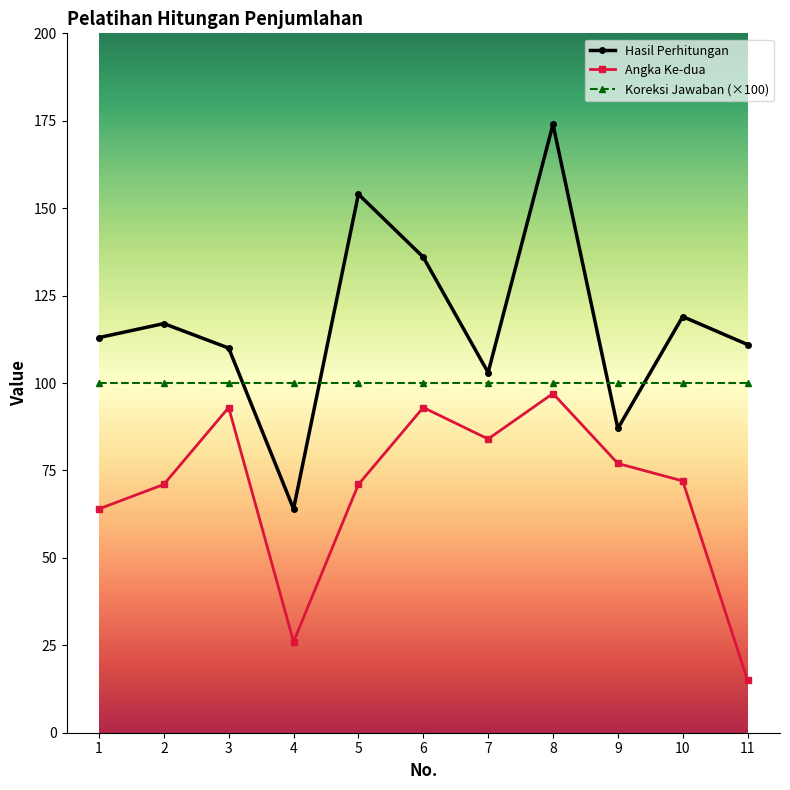

In Angka Ke-dua, how many points are lower than both neighbors (excluding endpoints)?

2